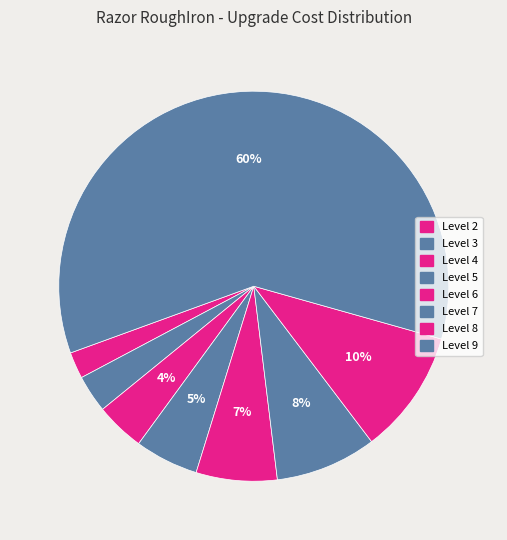

True or false: Level 7 accounts for 2% of the total.

False